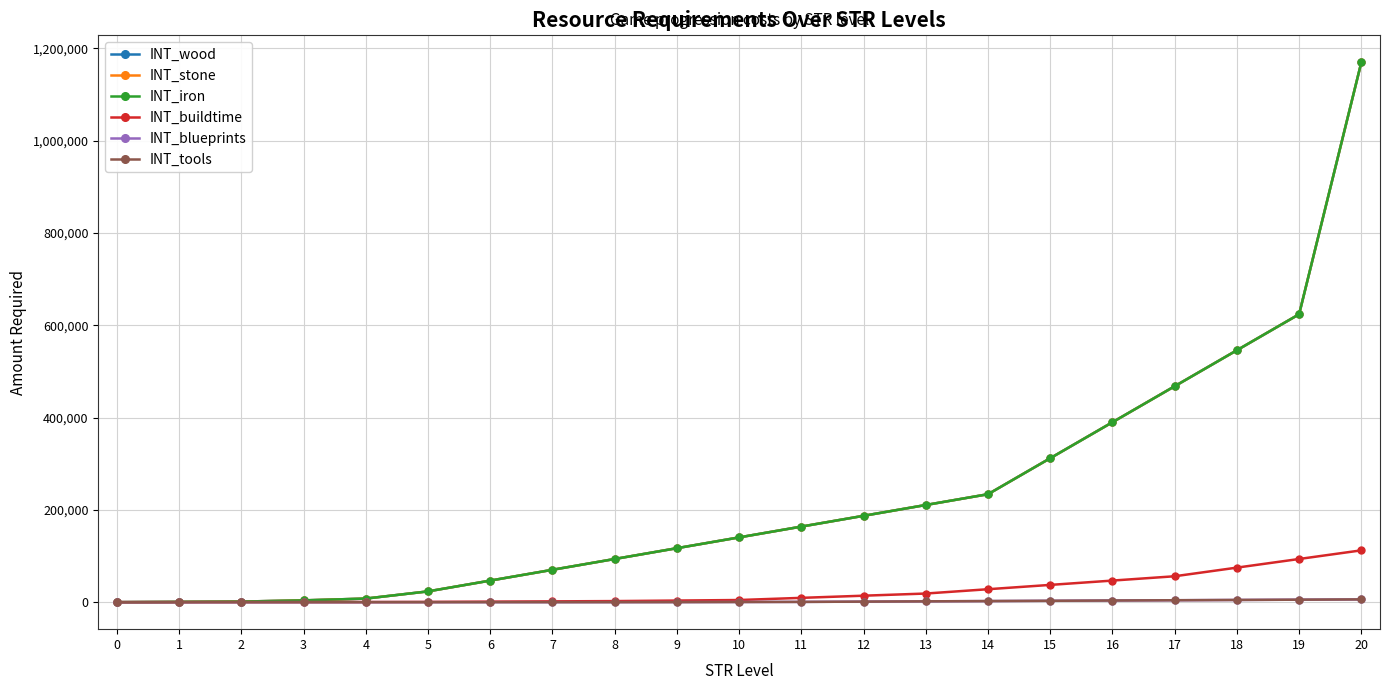

Is this an area chart (filled region under the line)?

No